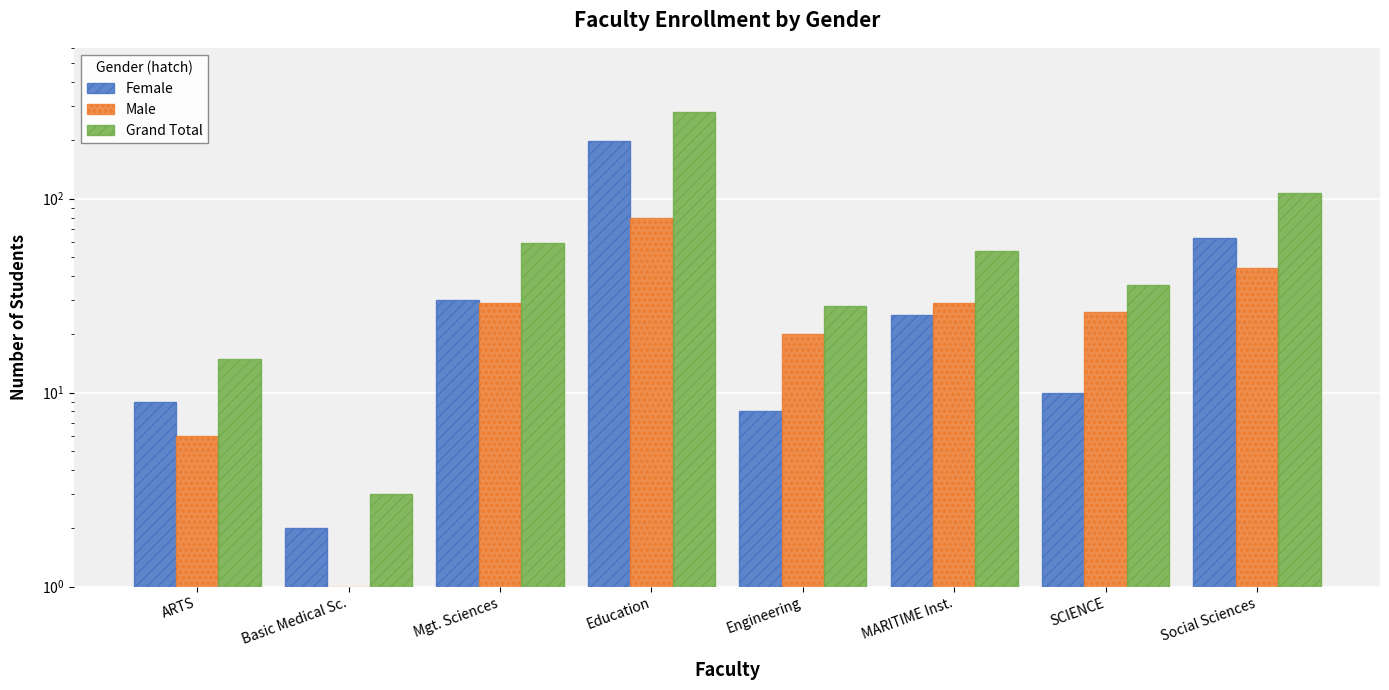

Is the value of Male at MARITIME Inst. greater than the value of Grand Total at Engineering?

Yes